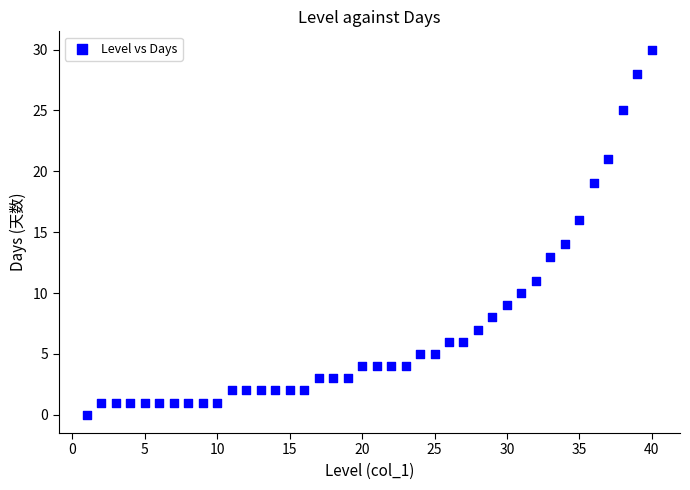

What is the range of Y values (max minus min)?

30